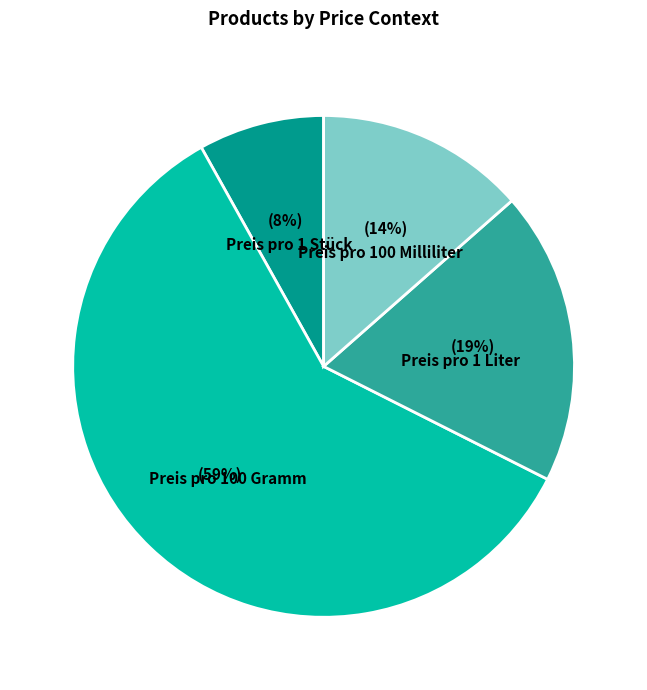

To the nearest percent, what percentage of the pie is Preis pro 1 Stück?

8%